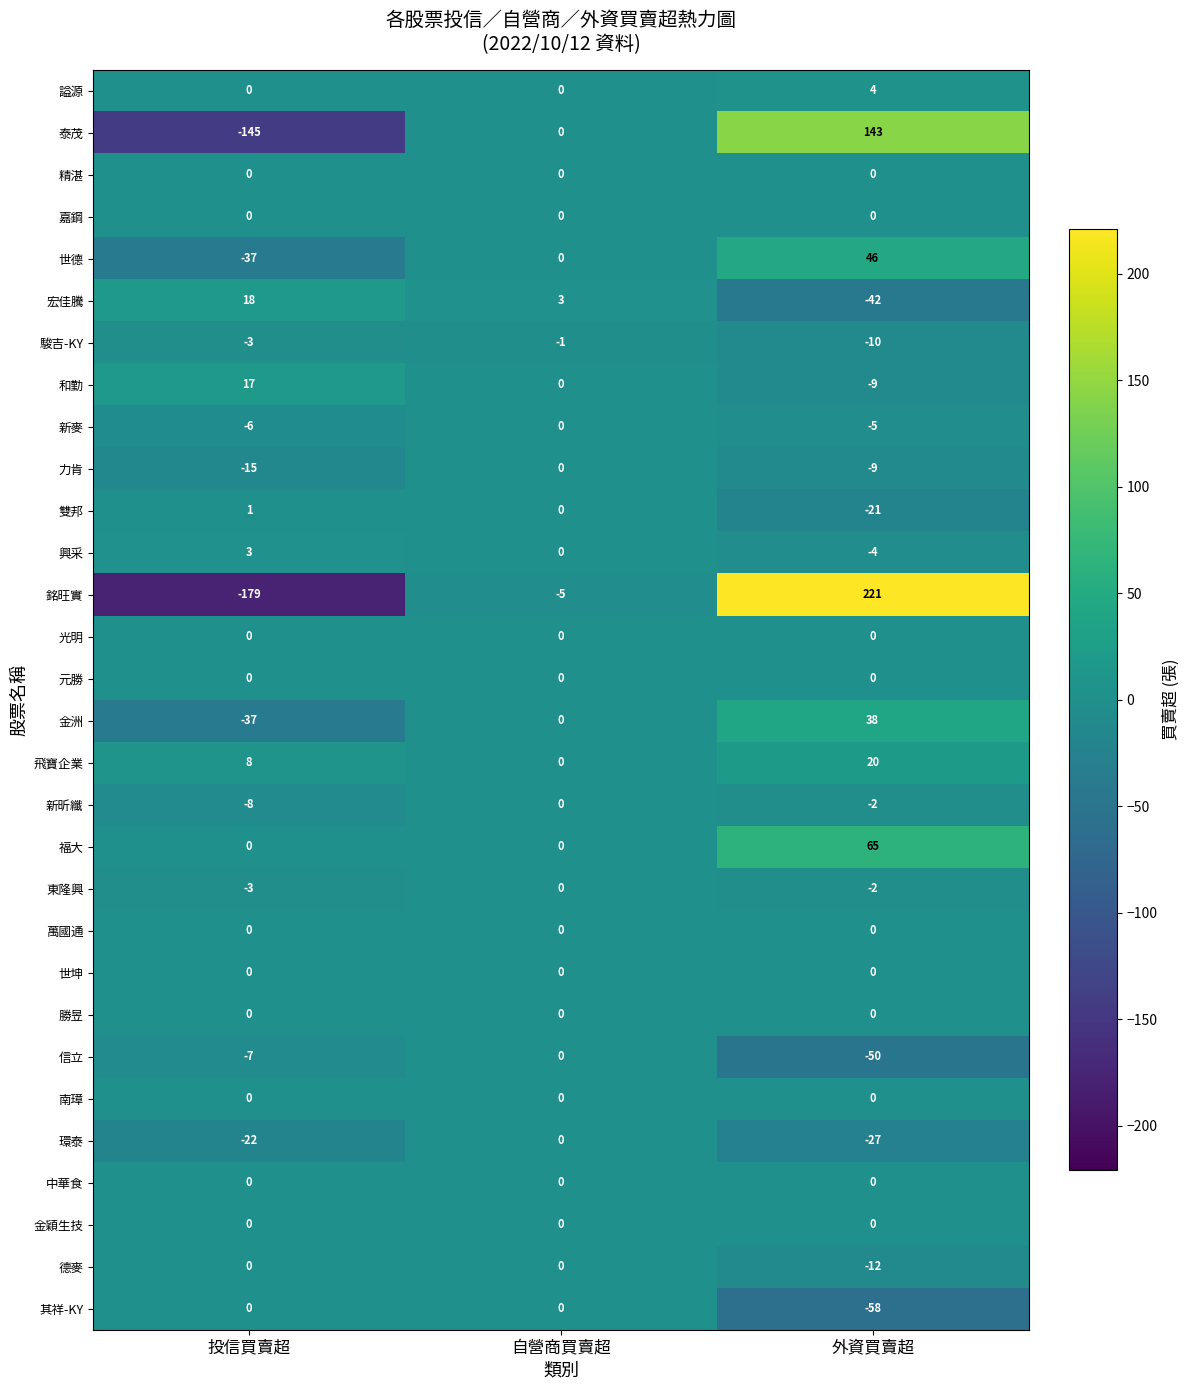

How many values in the 雙邦 series are below 0?

1